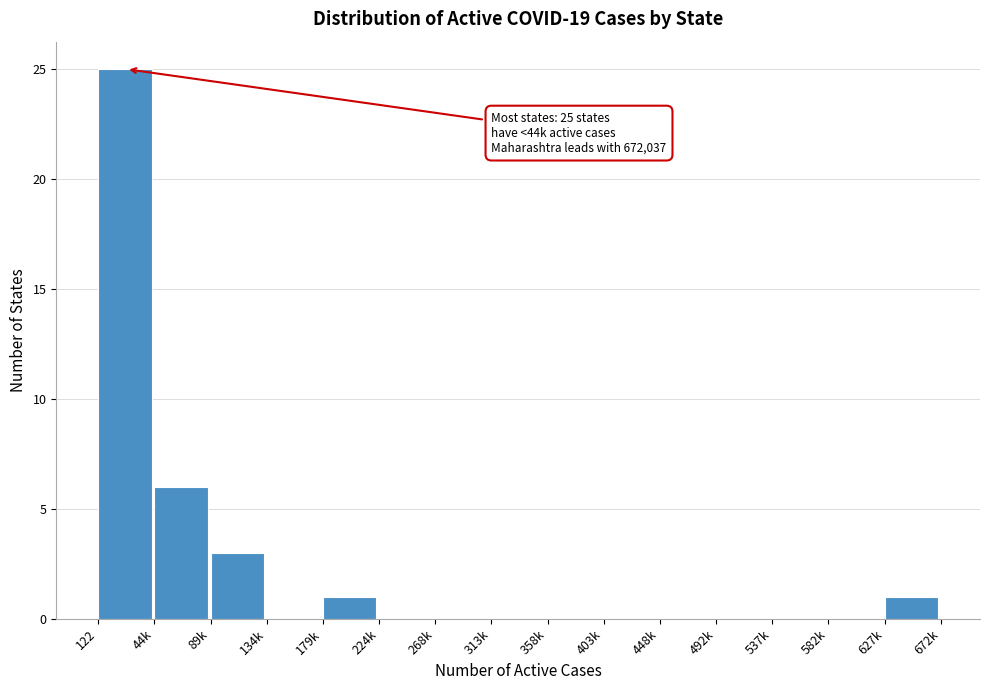

Reading right to left, transcribe all the data shown in this chart.

627k=1	582k=0	537k=0	492k=0	448k=0	403k=0	358k=0	313k=0	268k=0	224k=0	179k=1	134k=0	89k=3	44k=6	122=25